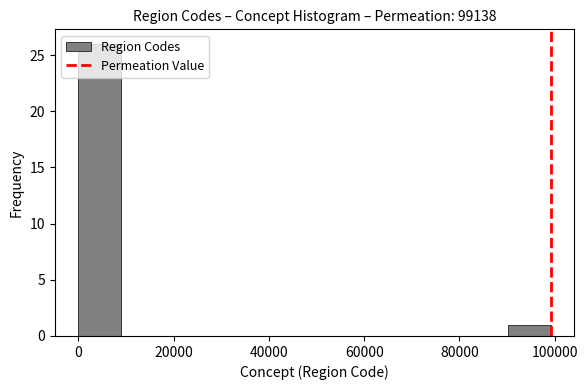

Over which range of the x-axis is the bar tallest?

0 to 10000